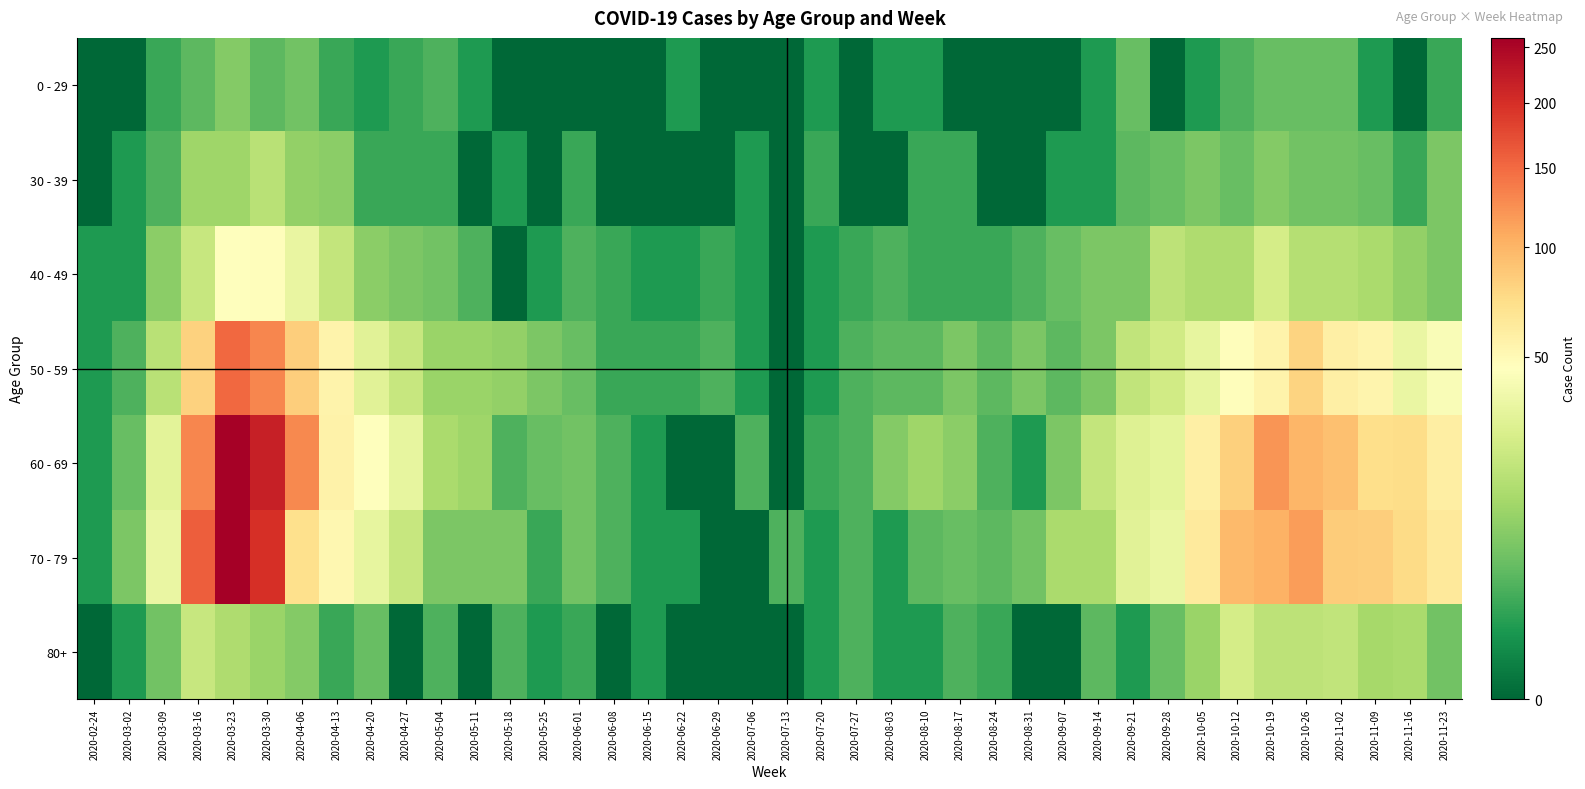

Between 2020-03-23 and 2020-04-13, which series saw the biggest shift?

70 - 79